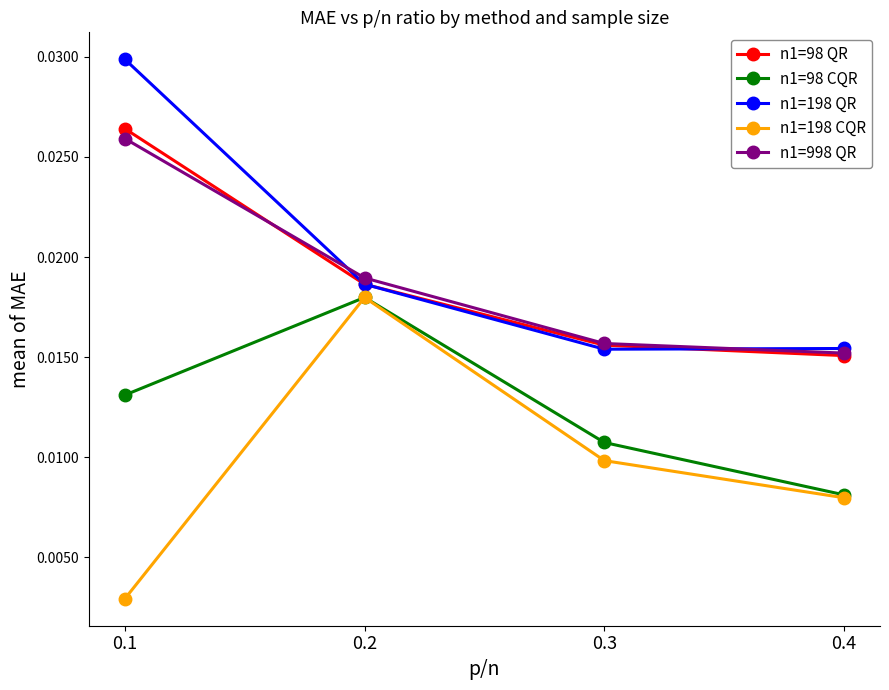

True or false: n1=998 QR has more than 2 points higher than both neighbors.

False